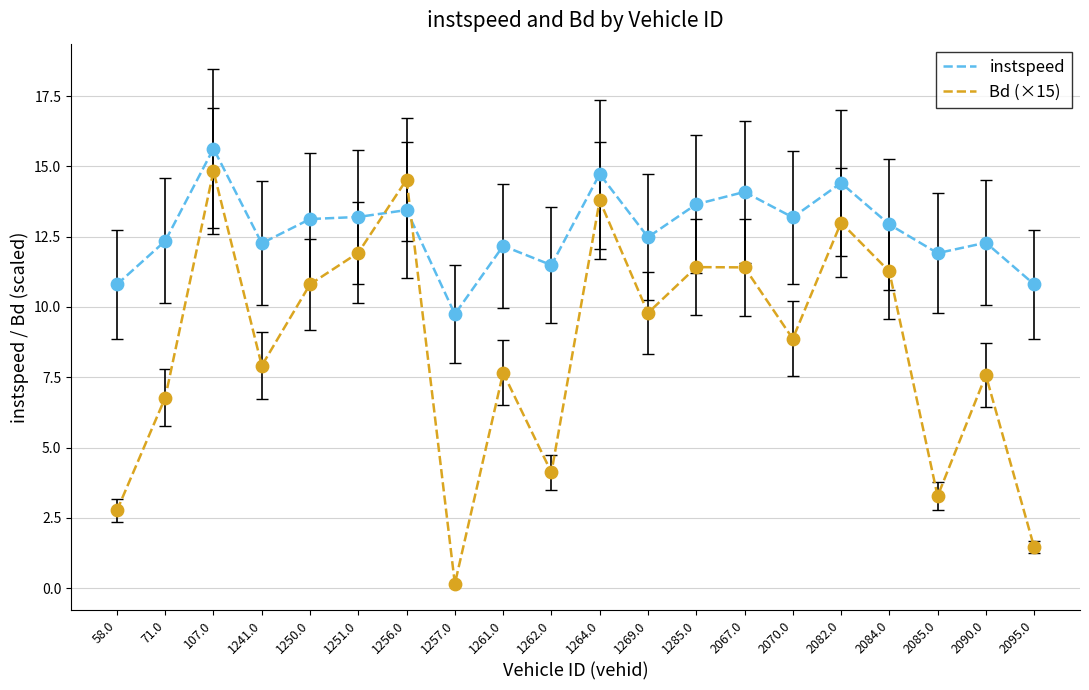

Which series has the largest range (max minus min)?

Bd (×15)